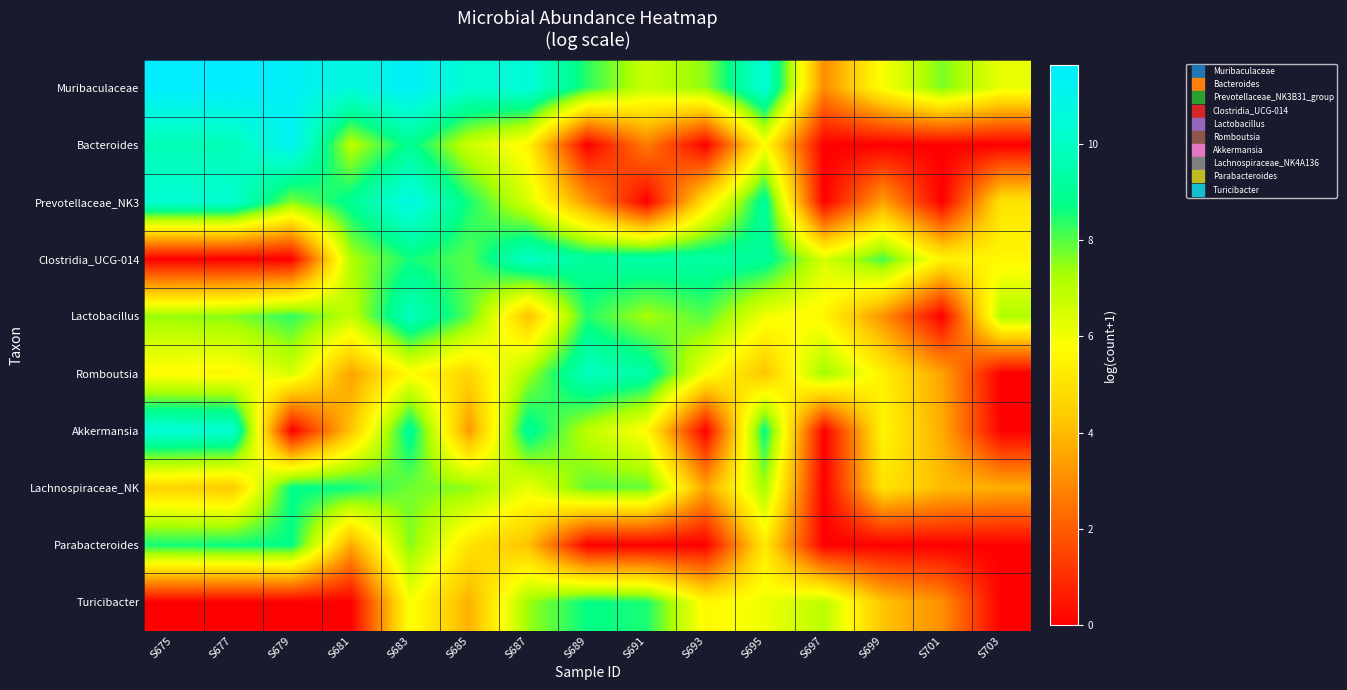

Which series has the largest total across all categories?

Muribaculaceae